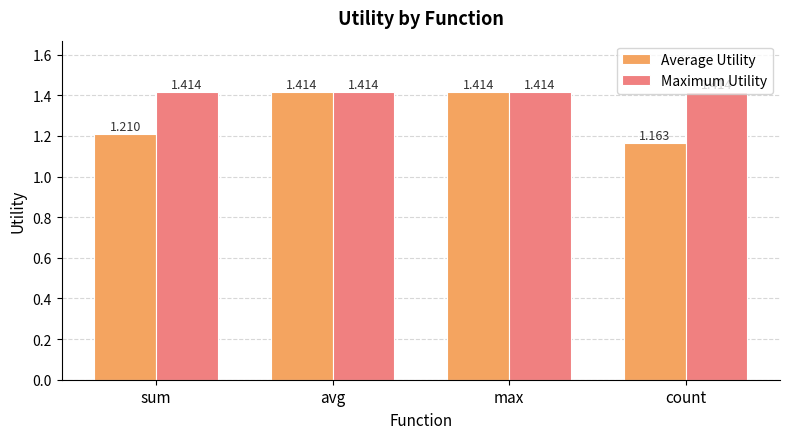

How many bars are there in total?

8